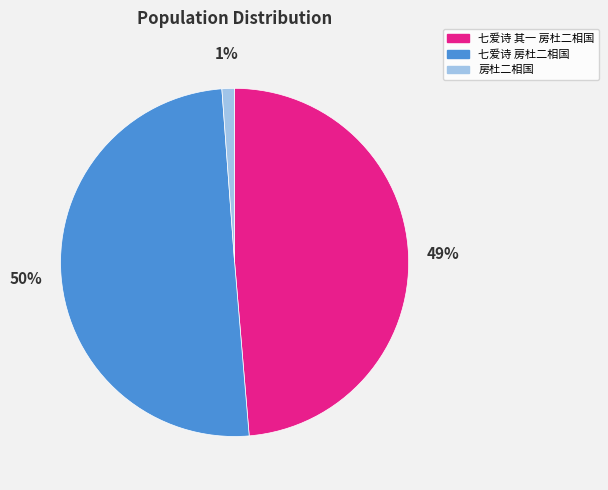

What is the majority slice?

七爱诗 房杜二相国